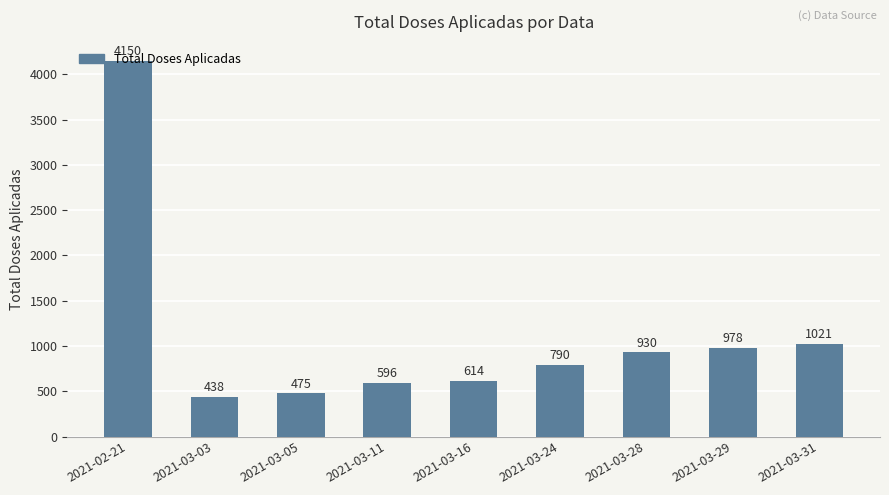

What is the change in value from 2021-03-05 to 2021-03-16?

+139